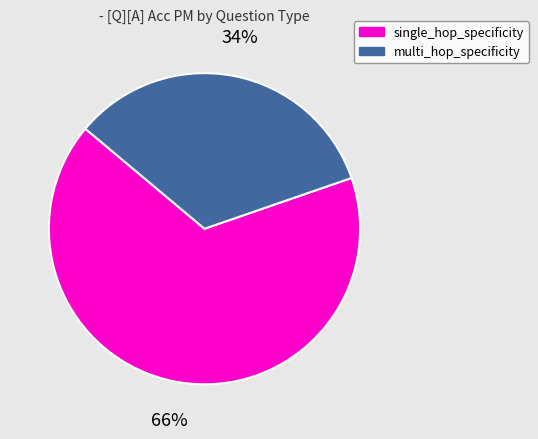

To the nearest percent, what is the average slice percentage?

50%